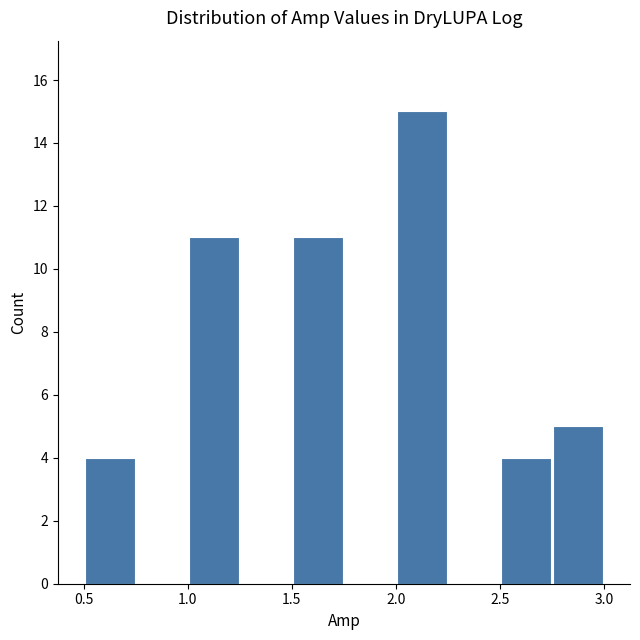

What is the height of the bar covering 1.00 to 1.25 on the x-axis? The values are not printed on the chart, so give them approximately, as read against the axis.

11